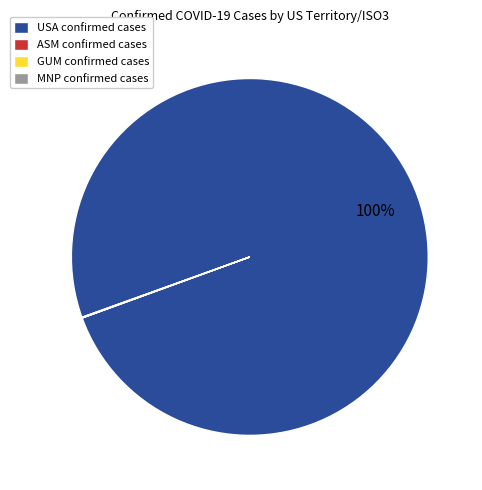

Does USA confirmed cases represent more than half of the total?

Yes